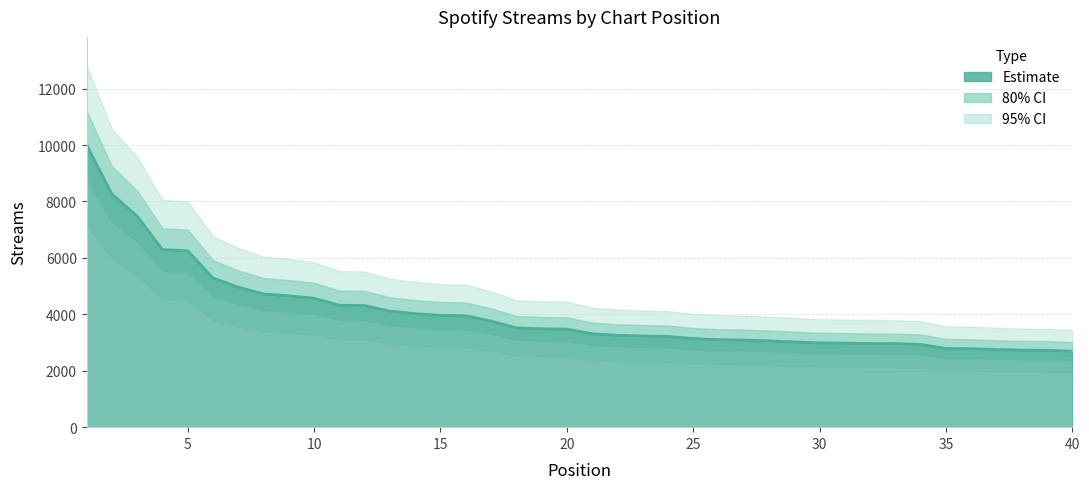

Is it true that the value at 32 is 1293?

False